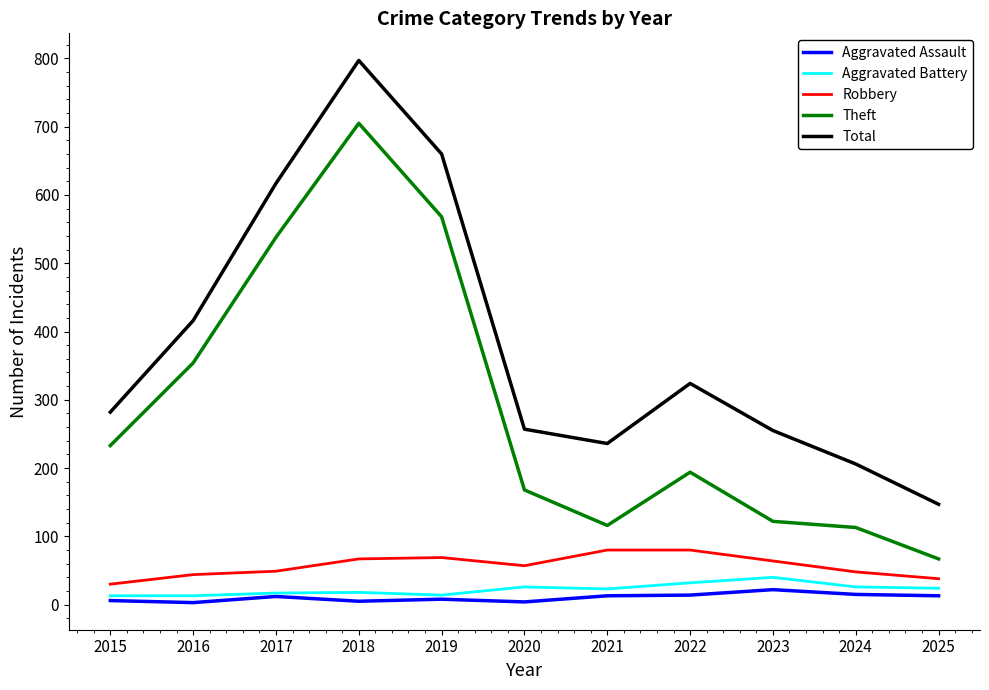

At which category is the sum across all series the highest?

2018